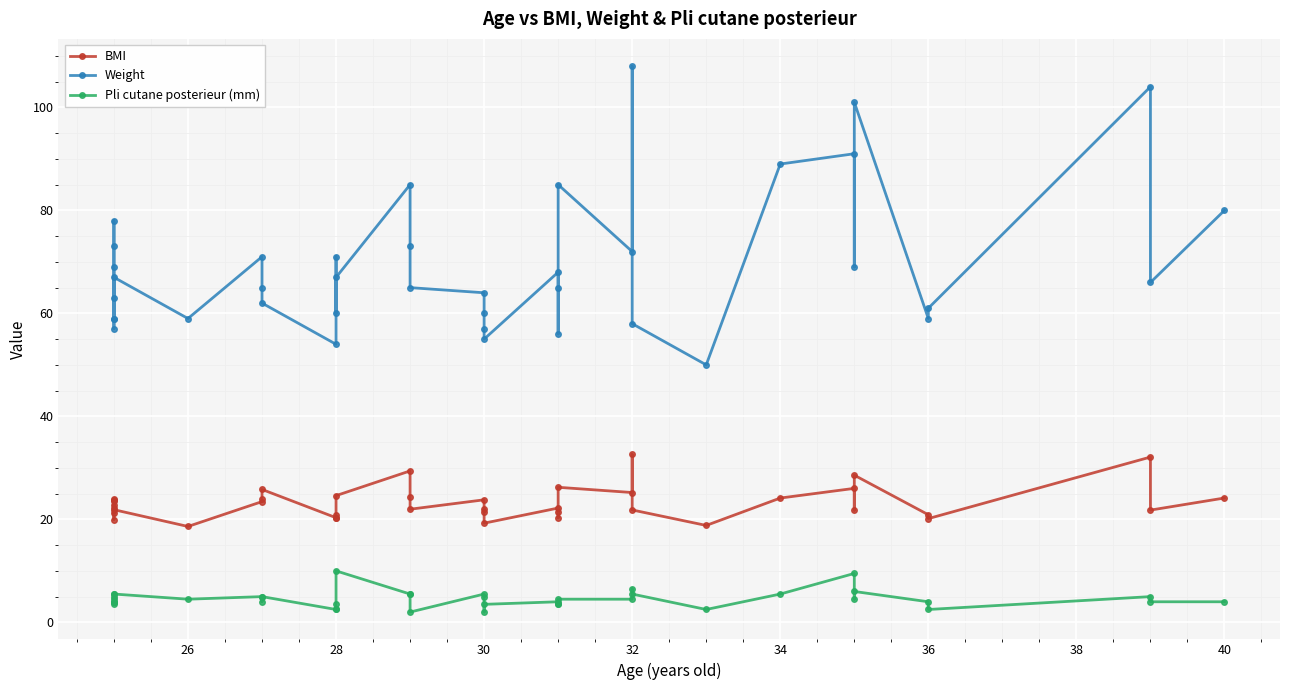

How many lines are shown in the chart?

3